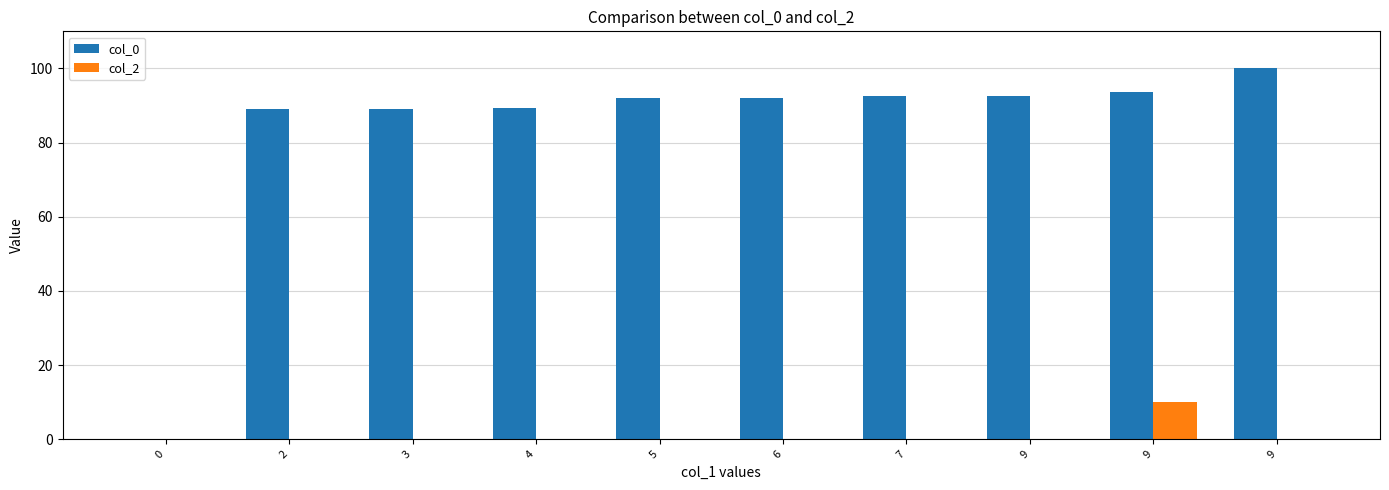

Reading left to right, extract all data points from this chart.

col_0: 0=0.0	2=89.0	3=89.0	4=89.3	5=91.9	6=91.9	7=92.5	9=92.6	9=93.8	9=100.0
col_2: 0=0.0	2=0.0	3=0.0	4=0.0	5=0.0	6=0.0	7=0.0	9=0.0	9=10.0	9=0.0